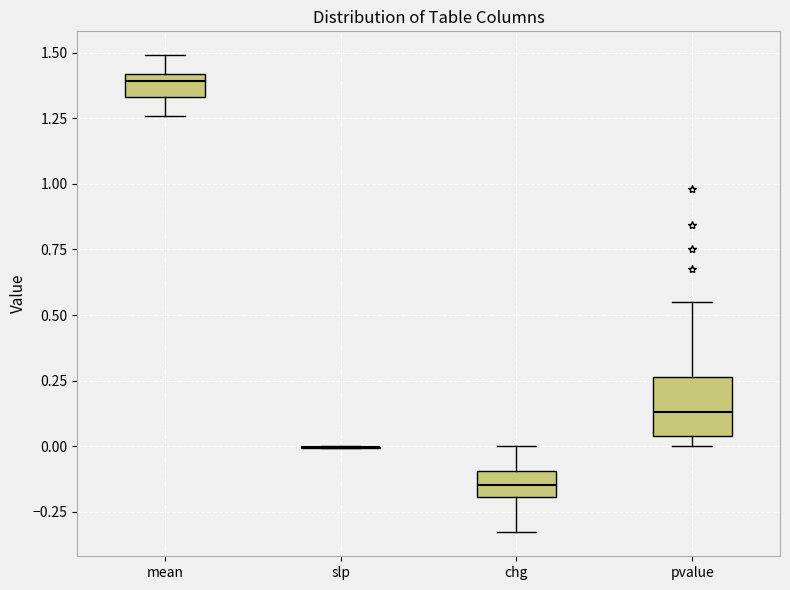

Which box is the tallest, from its lower edge to its upper edge?

pvalue